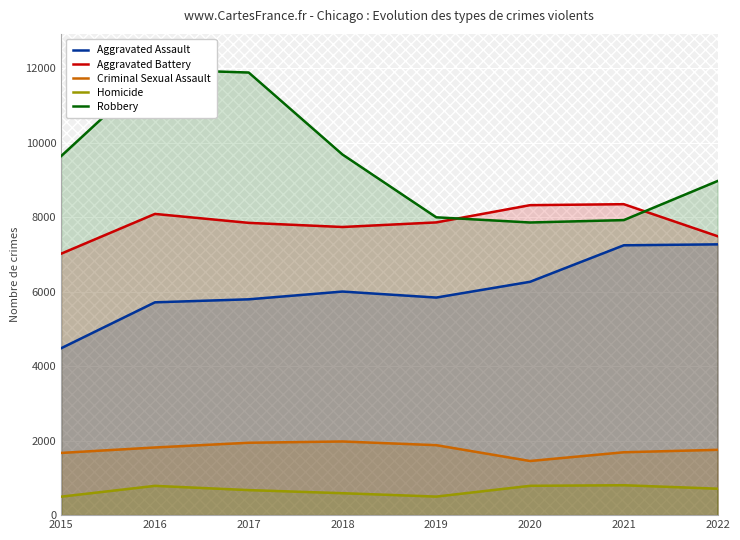

What is the value of the Aggravated Assault point at the 5th from the left?

5840